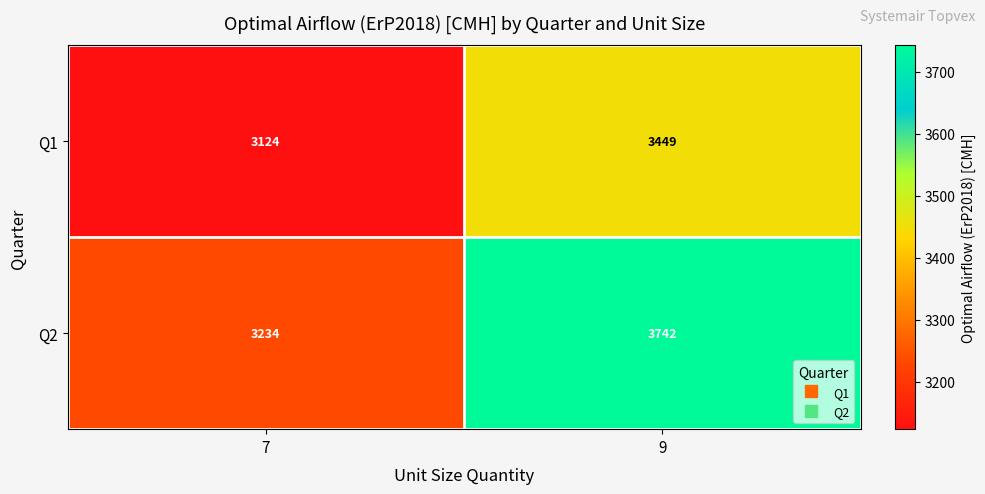

Reading right to left, transcribe all the data shown in this chart.

Q1: 3449	3124
Q2: 3742	3234